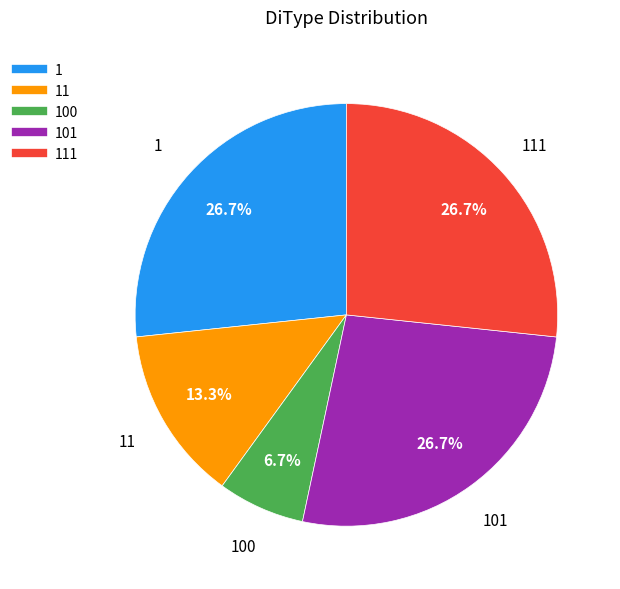

Is there a majority slice in this chart?

No